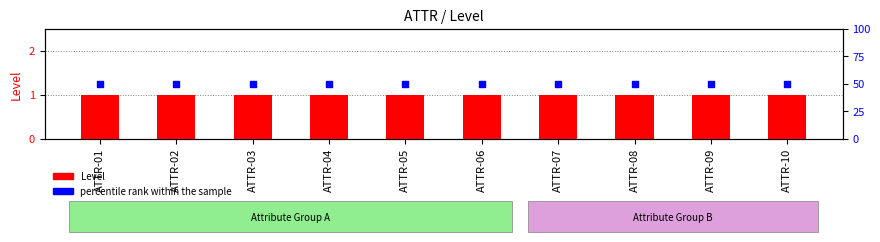

Which series has the widest spread of Y values?

Level